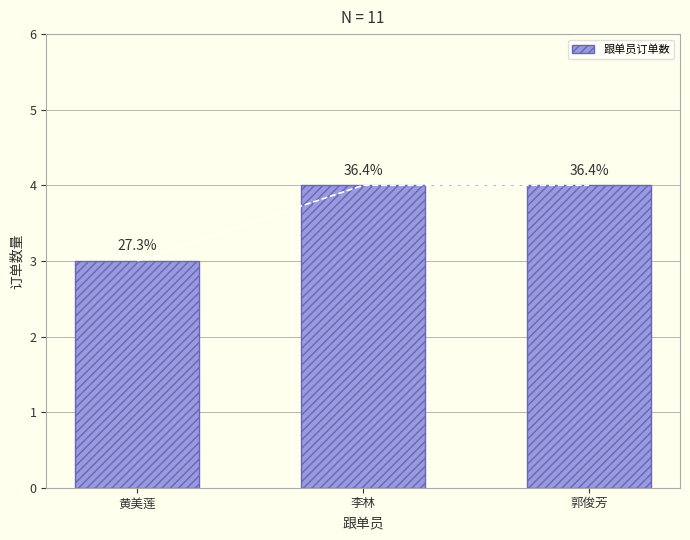

Is it true that the value at 黄美莲 is 3?

True